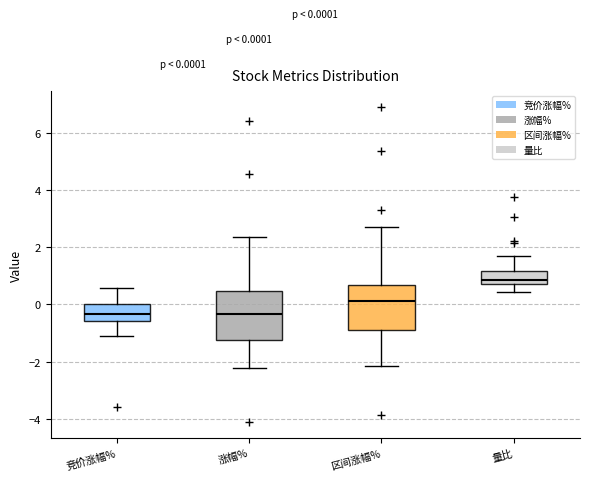

Which box has the highest median line?

量比